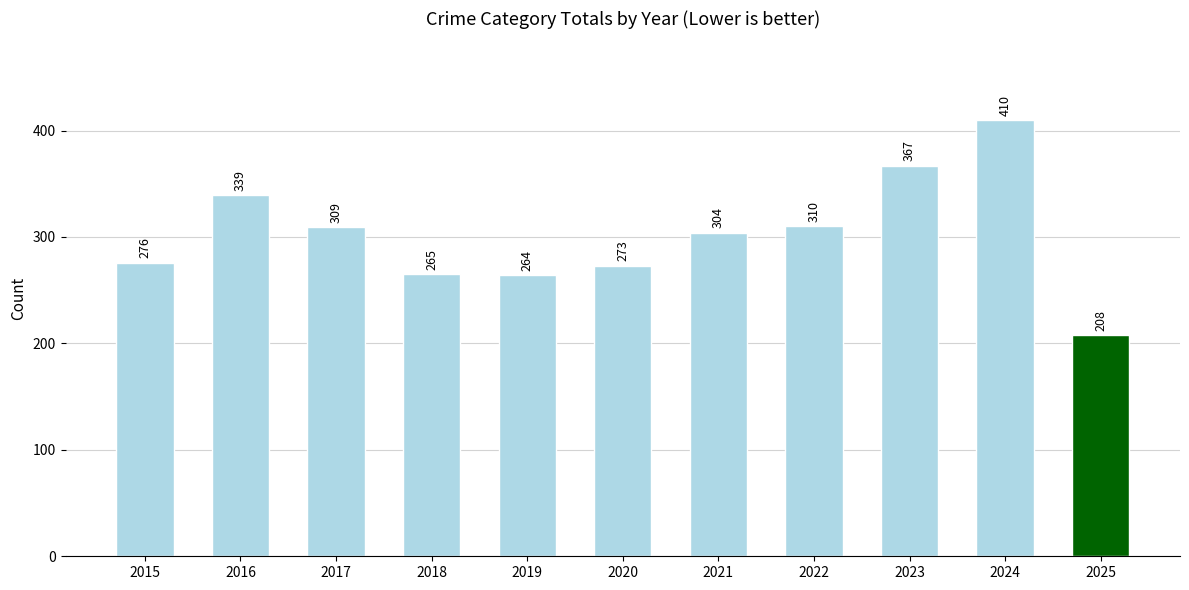

How many values are below 304?

5